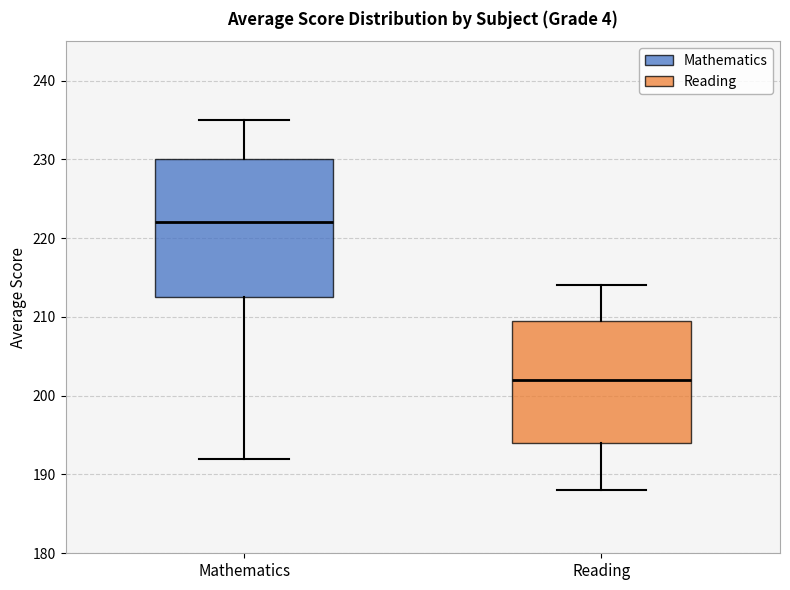

Reading left to right, read every box against the y-axis: the position of its median line, the range the box covers, and the ends of its whiskers. The values are not printed on the chart, so give them approximately, as read against the axis.

Mathematics: median 222, box 213 to 230, whiskers 192 to 235
Reading: median 202, box 194 to 210, whiskers 188 to 214